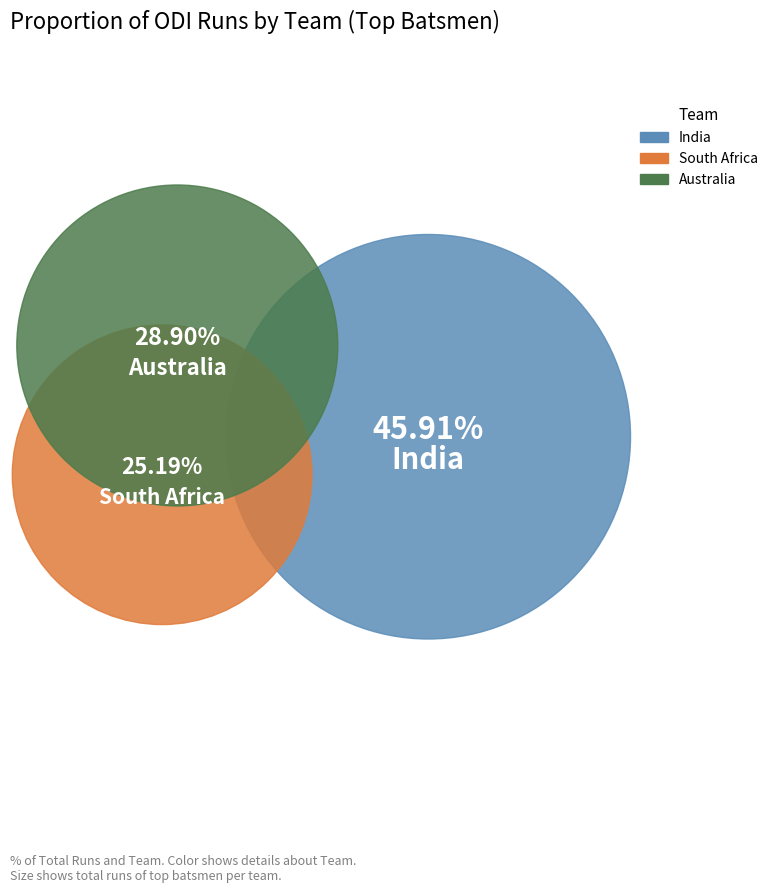

Is there a majority slice in this chart?

No